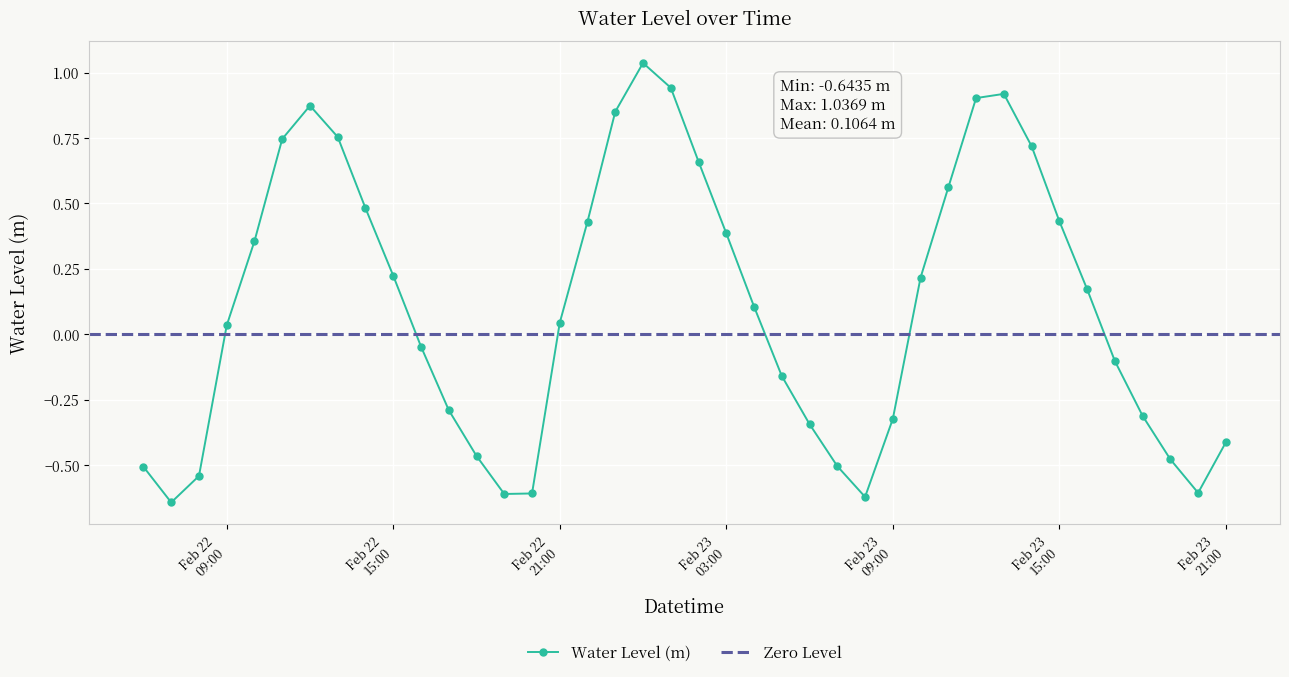

How many distinct data groups are displayed?

1